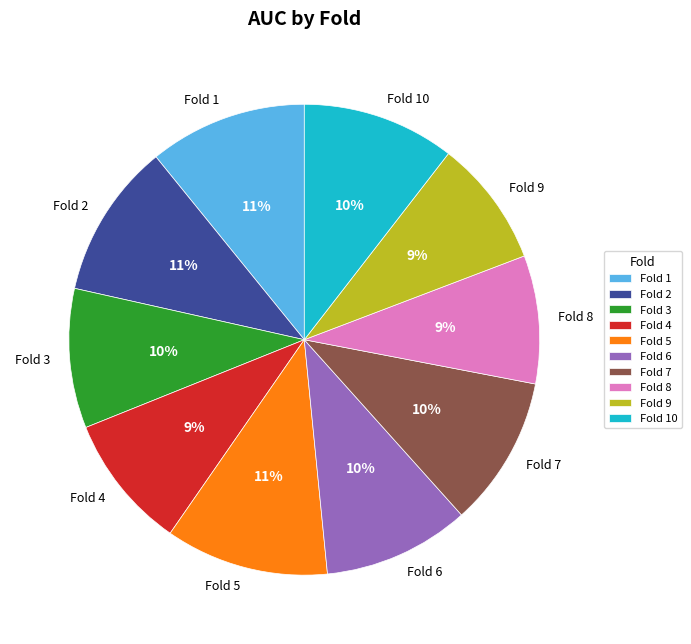

To the nearest percent, what portion does Fold 3 represent?

10%